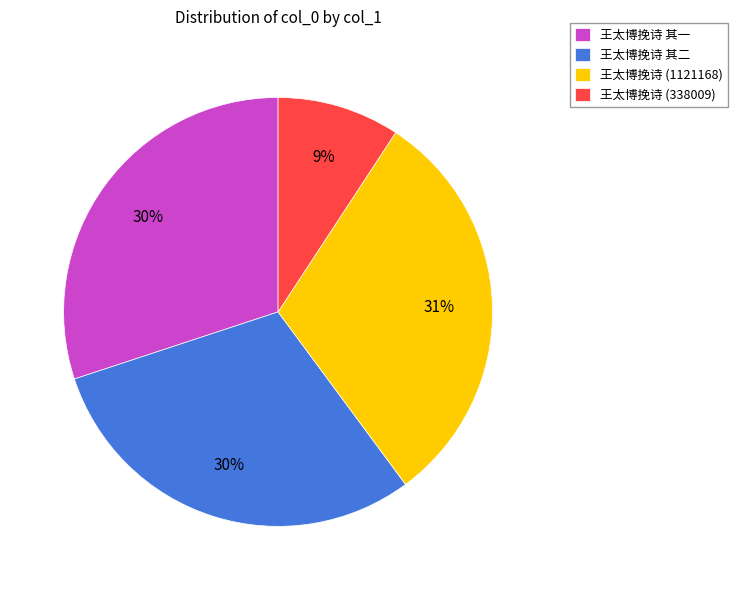

To the nearest percent, what is the average slice percentage?

25%